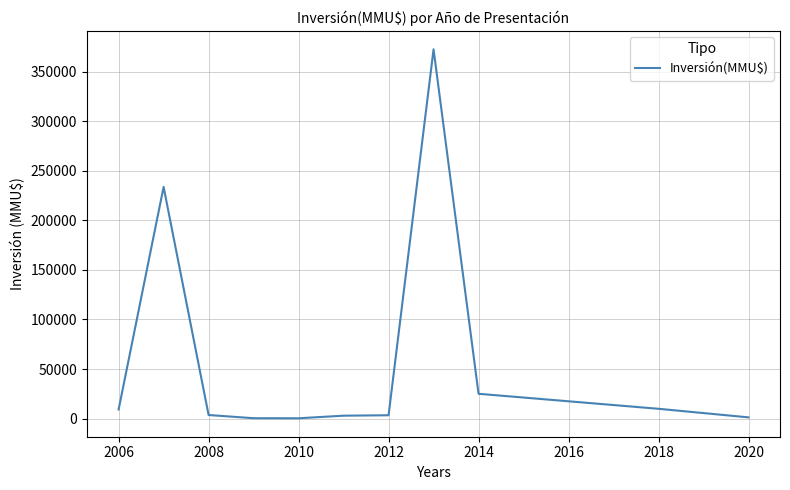

What is the maximum value shown in the chart?

372600